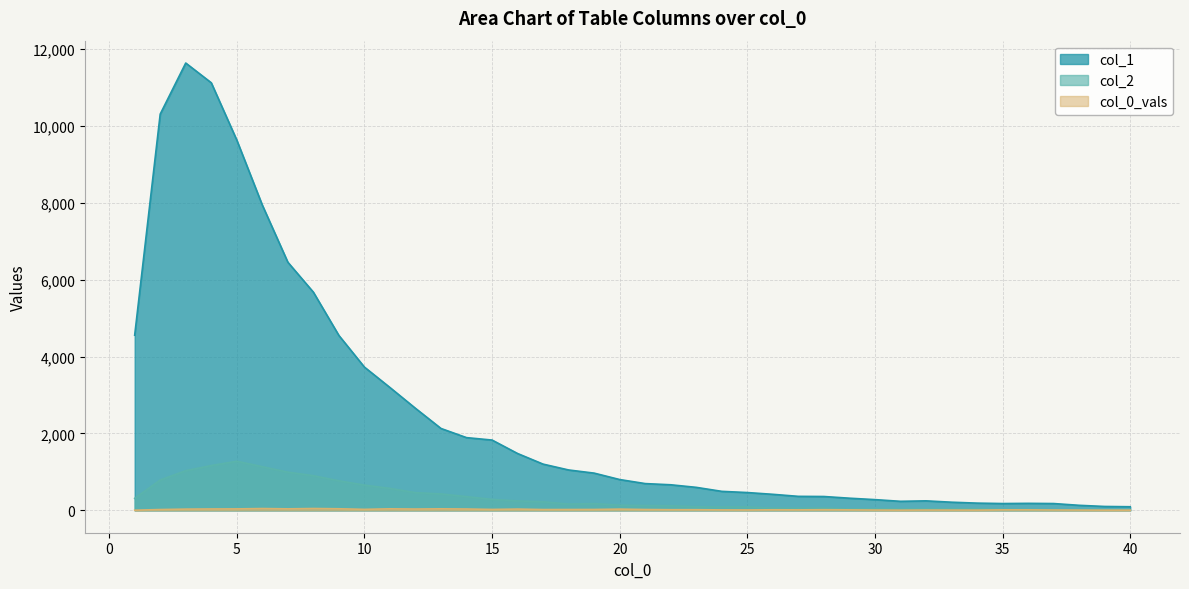

List the series in order of their peak value, lowest first.

col_0_vals, col_2, col_1